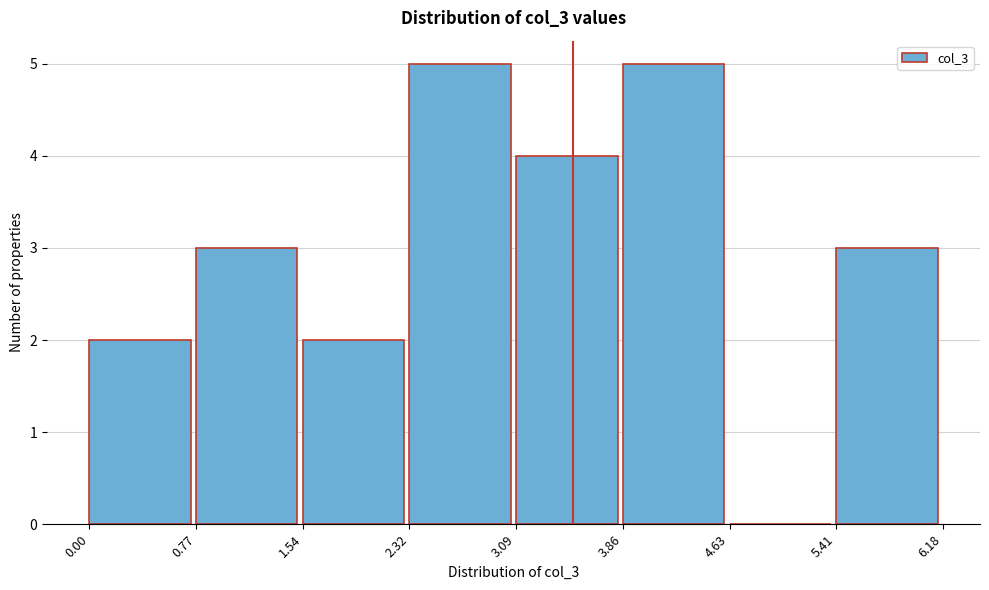

How tall is the bar that spans 0.77 to 1.54 on the x-axis? The values are not printed on the chart, so give them approximately, as read against the axis.

3